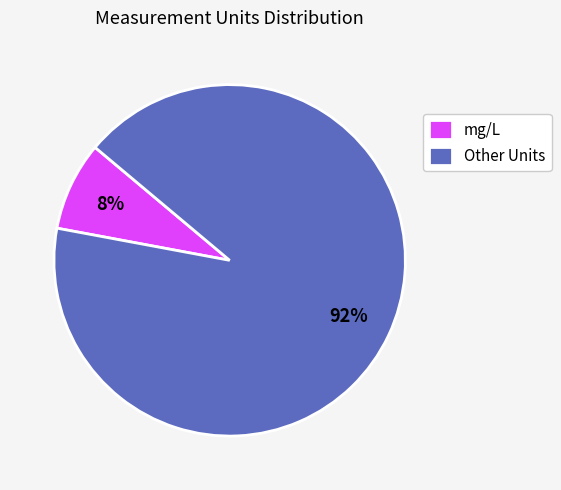

Is the sum of mg/L and Other Units greater than half?

Yes